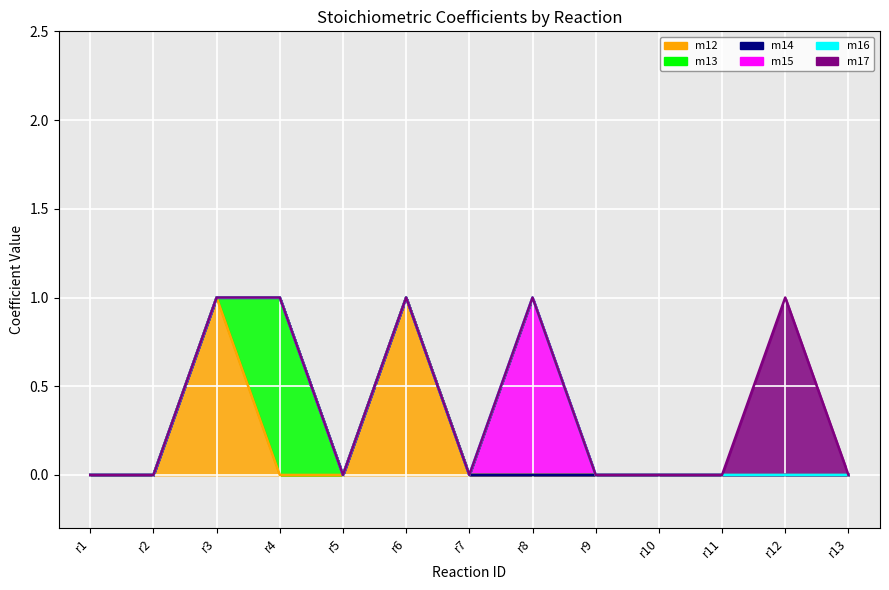

Reading left to right, list all the values displayed in this chart.

m12: r1=0	r2=0	r3=1	r4=0	r5=0	r6=1	r7=0	r8=0	r9=0	r10=0	r11=0	r12=0	r13=0
m13: r1=0	r2=0	r3=0	r4=1	r5=0	r6=0	r7=0	r8=0	r9=0	r10=0	r11=0	r12=0	r13=0
m14: r1=0	r2=0	r3=0	r4=0	r5=0	r6=0	r7=0	r8=0	r9=0	r10=0	r11=0	r12=0	r13=0
m15: r1=0	r2=0	r3=0	r4=0	r5=0	r6=0	r7=0	r8=1	r9=0	r10=0	r11=0	r12=0	r13=0
m16: r1=0	r2=0	r3=0	r4=0	r5=0	r6=0	r7=0	r8=0	r9=0	r10=0	r11=0	r12=0	r13=0
m17: r1=0	r2=0	r3=0	r4=0	r5=0	r6=0	r7=0	r8=0	r9=0	r10=0	r11=0	r12=1	r13=0